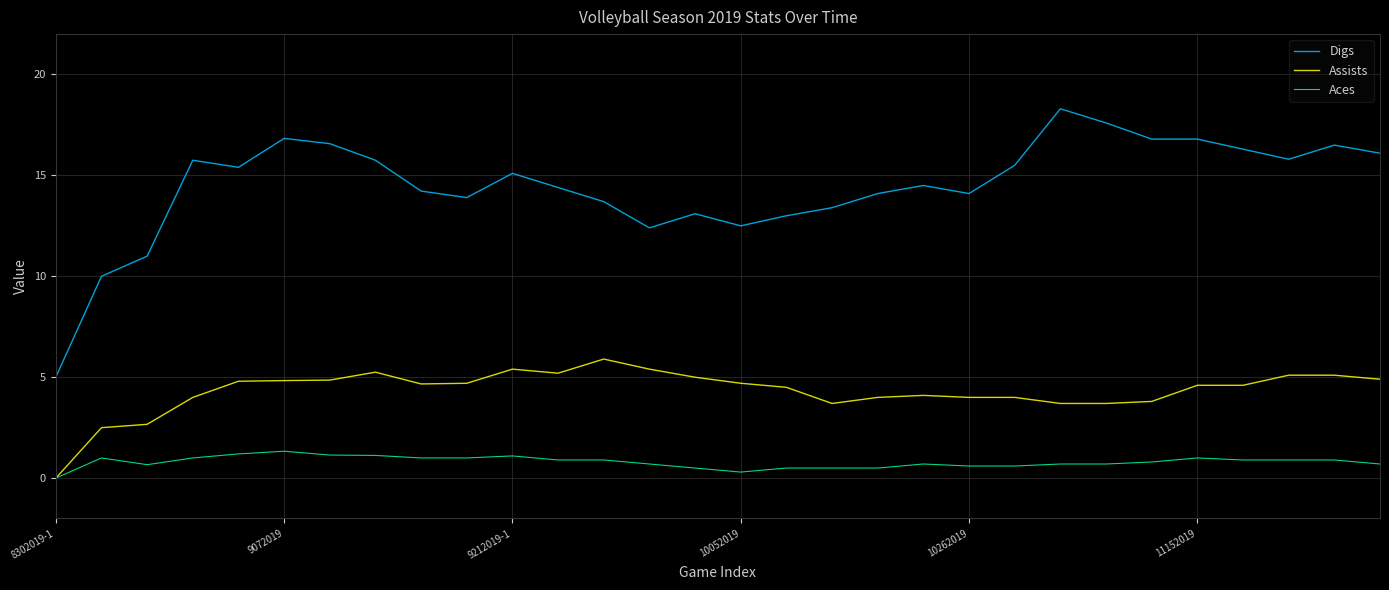

Which series has the largest range (max minus min)?

Digs